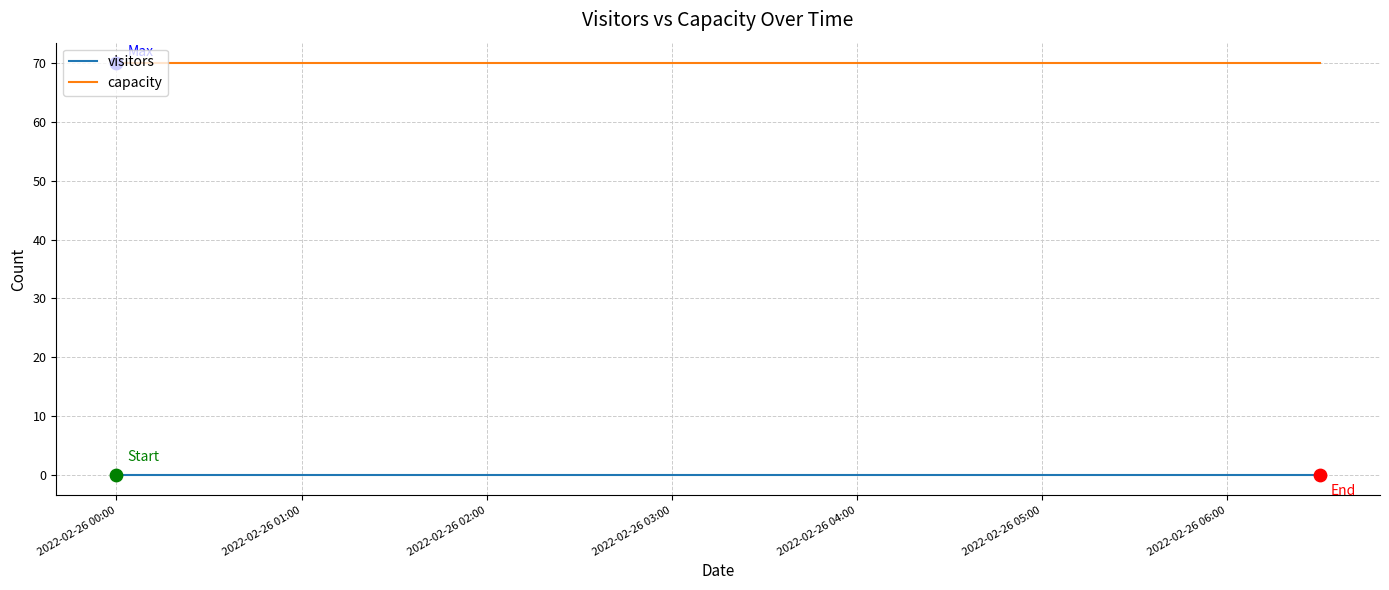

Rank the series by their maximum value, from highest to lowest.

capacity, visitors